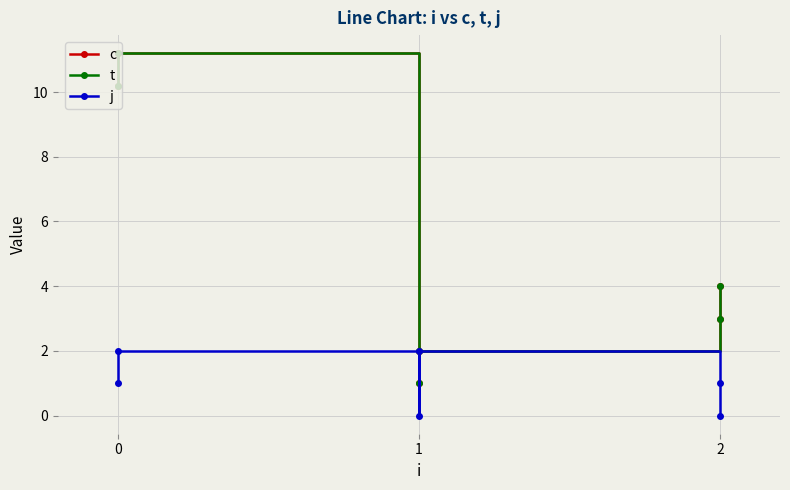

True or false: c has more than 2 interior local peaks.

False